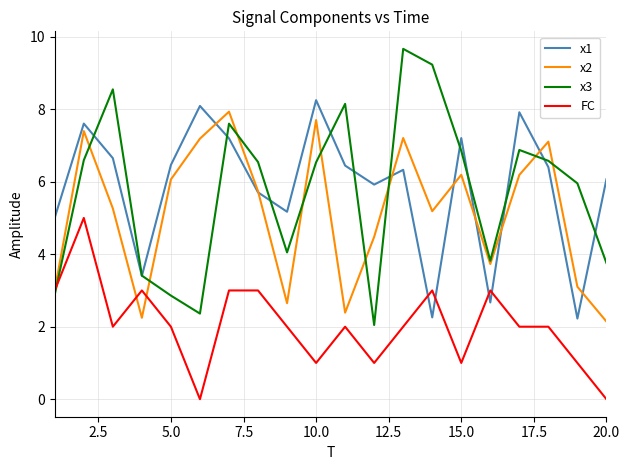

What is the minimum value for x3?

2.0